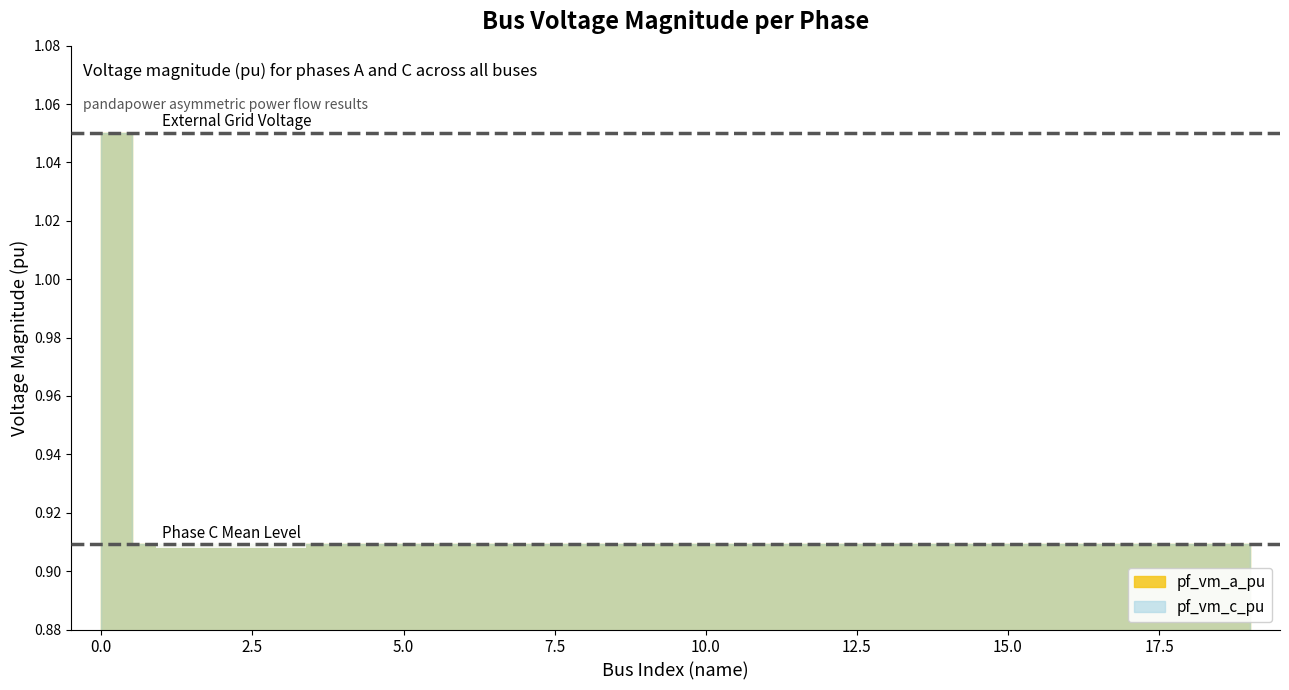

List the series in order of their overall mean, highest first.

pf_vm_c_pu, pf_vm_a_pu